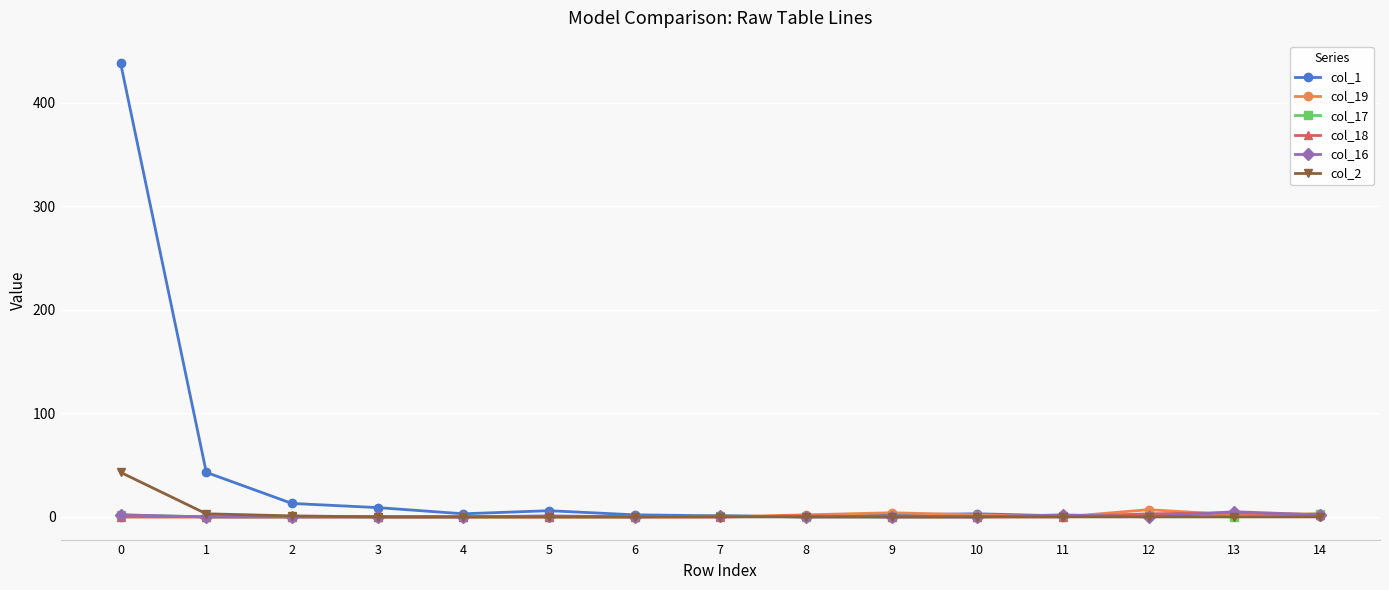

Which series has the largest total across all categories?

col_1